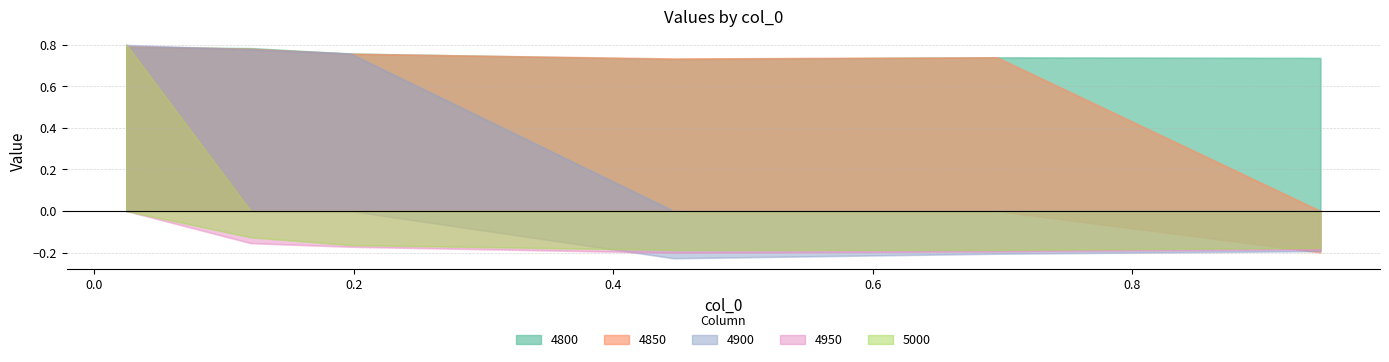

Between 0.1205479452054795 and 0.9452054794520548, which series saw the biggest shift?

4850